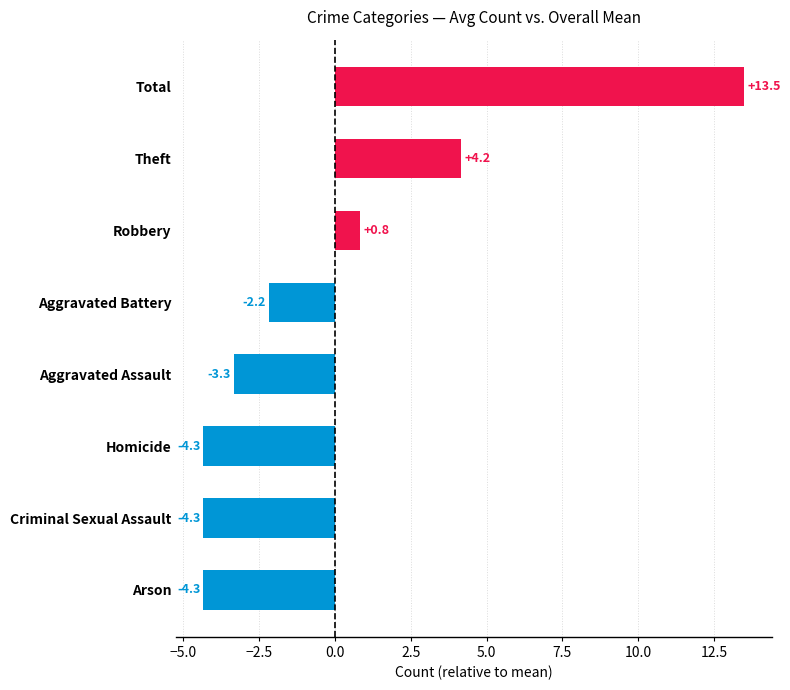

What is the greatest value displayed?

13.5